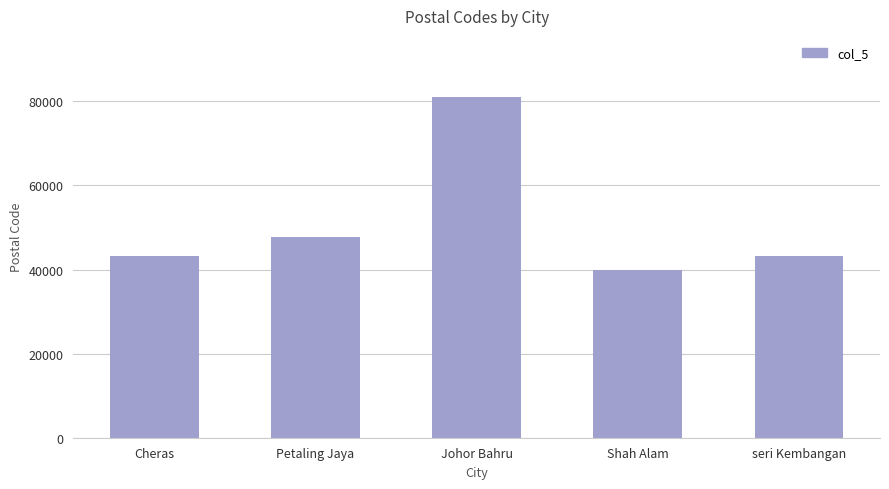

Which category has the highest value across all series?

Johor Bahru